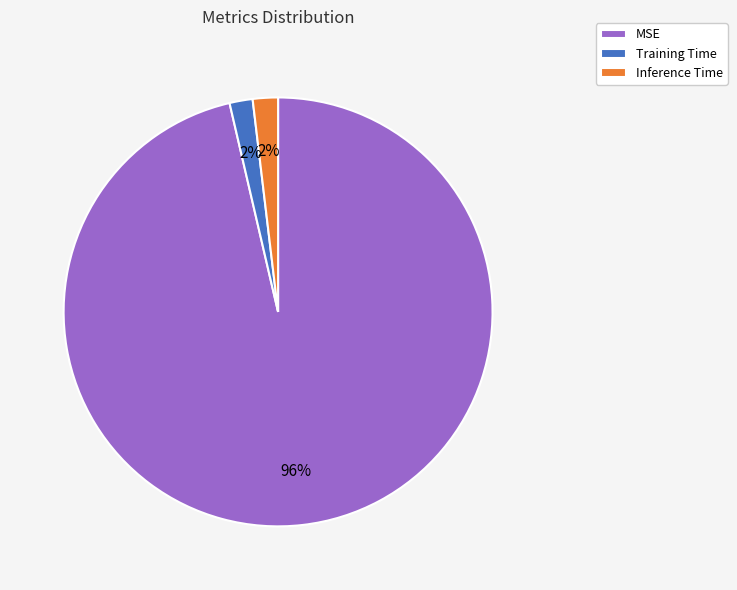

Which category has the biggest portion of the pie?

MSE